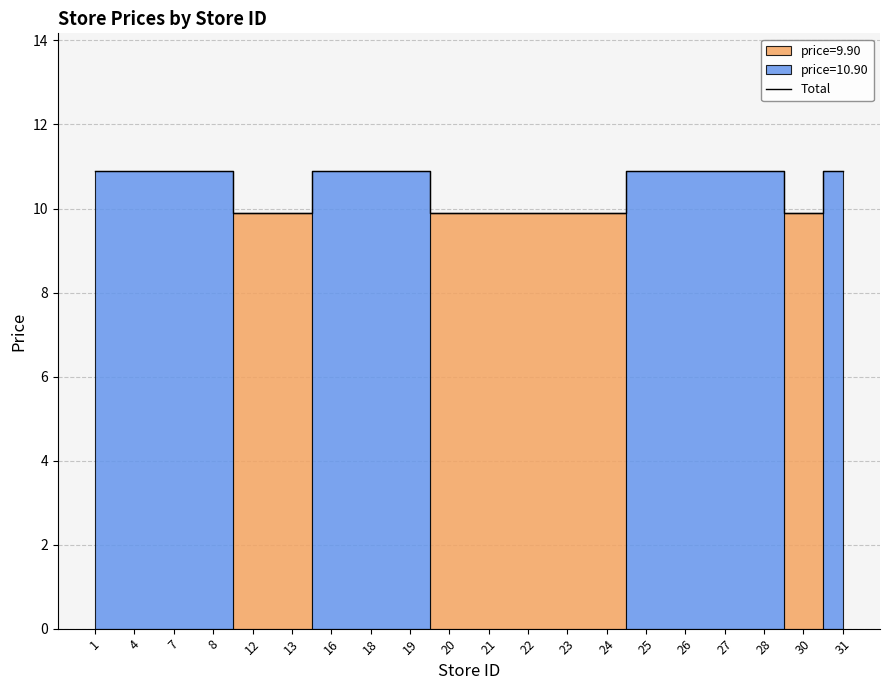

Approximately how many times larger is the value at 31 compared to 26?

1.0